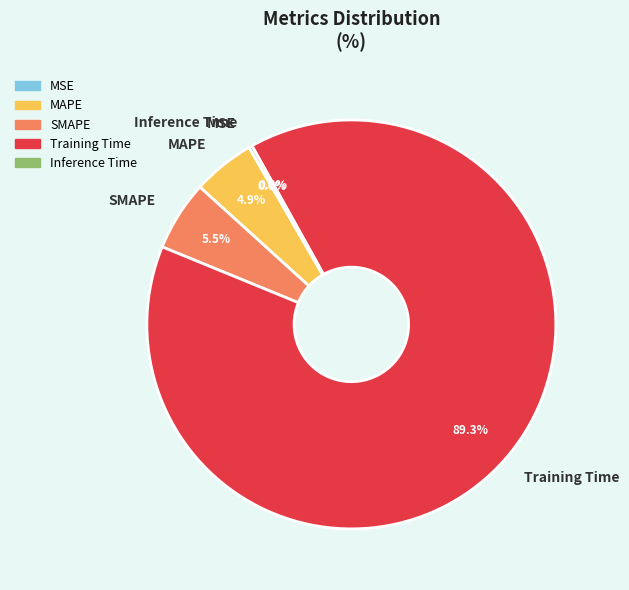

What is the total percentage of Training Time and MAPE?

94.2%